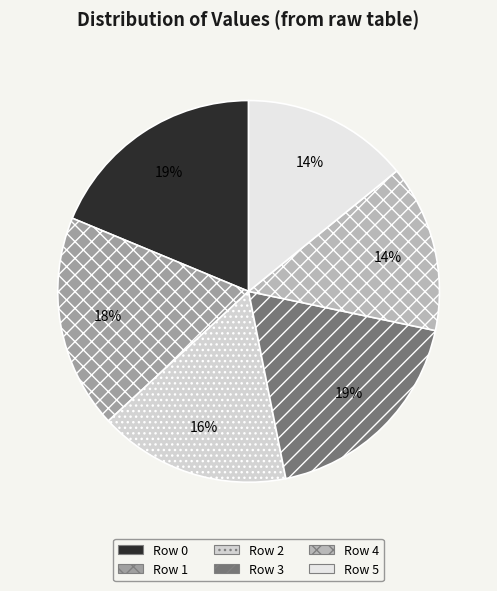

What percentage is the Row 4 slice, to the nearest percent?

14%